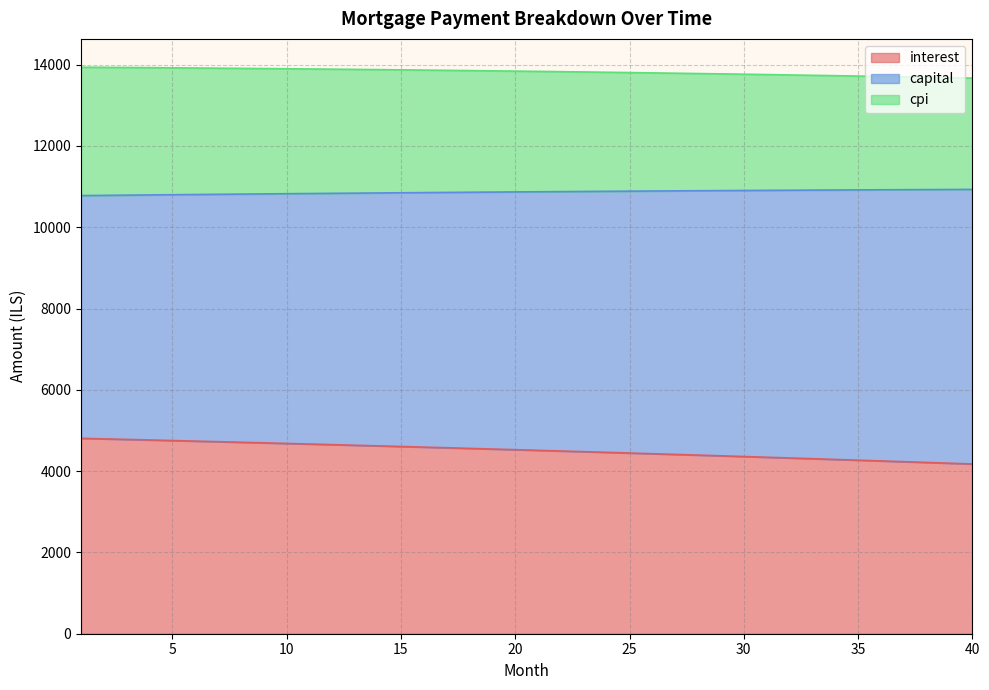

Is it true that interest equals 4574.7 at 17?

True